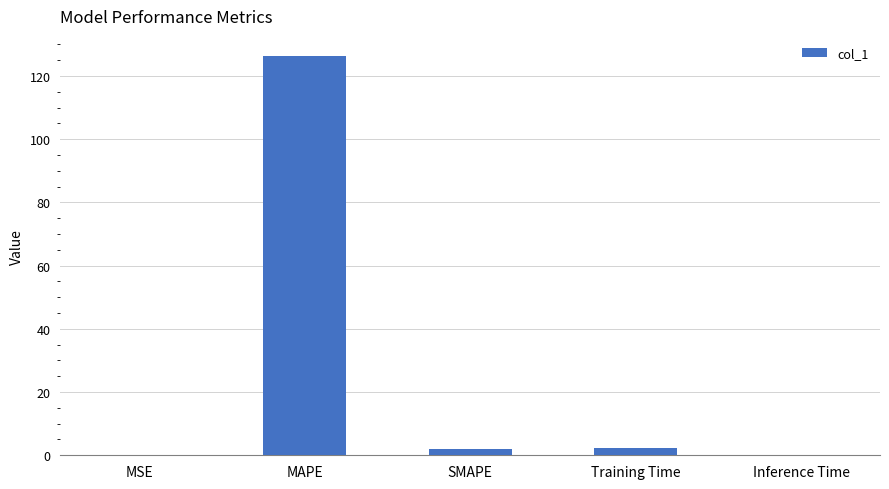

What is the greatest value displayed?

126.4